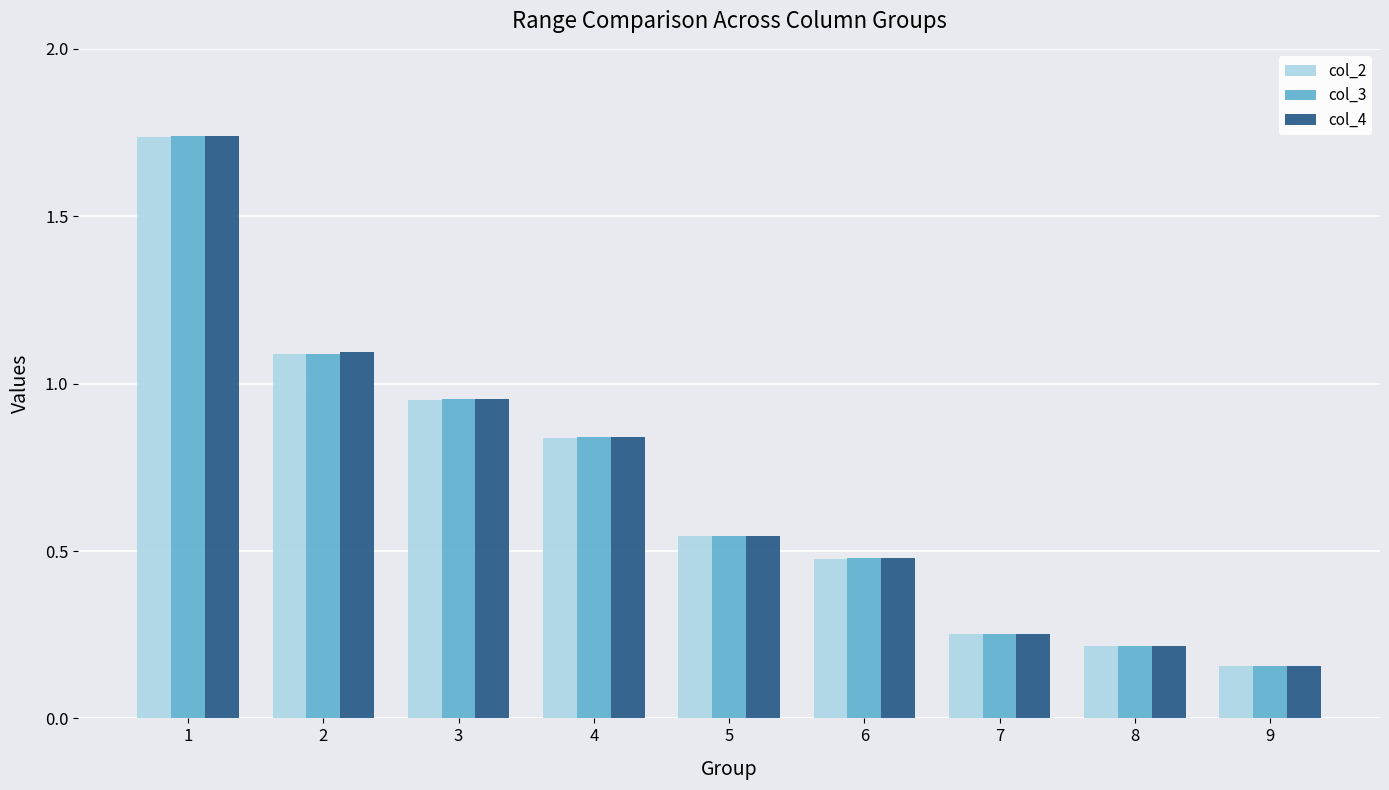

At which label is col_2 closest to 0?

9